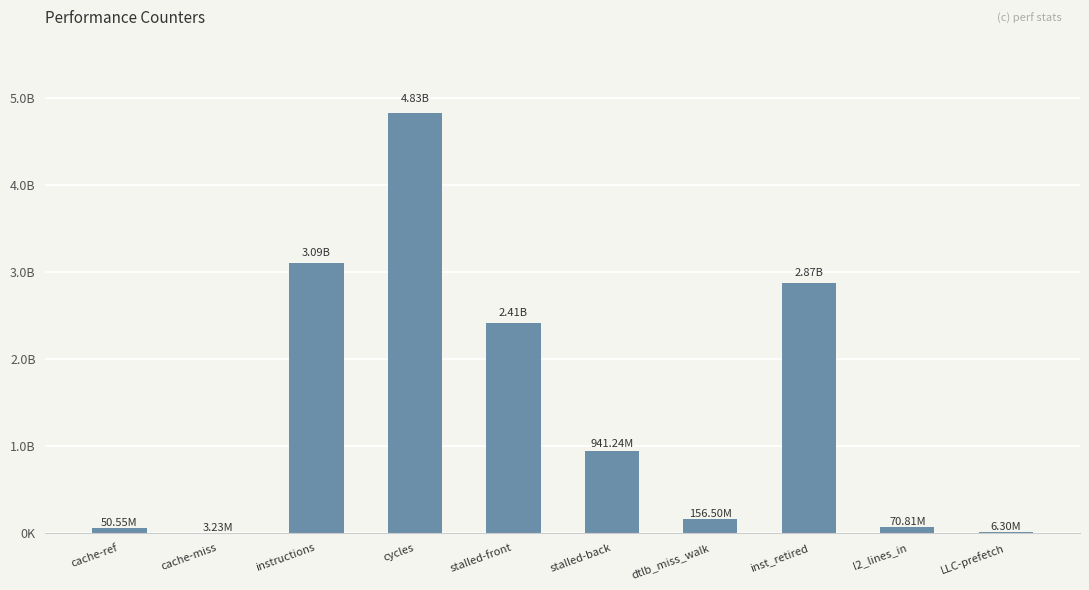

What is the value of the 9th bar from the left?

70810307